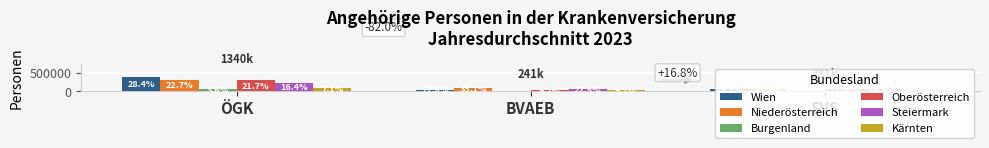

Reading right to left, what are all the values shown in this chart?

Wien: 64870	42872	380851
Niederösterreich: 70812	84390	304613
Burgenland: 10210	13546	47872
Oberösterreich: 59157	22216	290498
Steiermark: 51383	54121	220126
Kärnten: 24605	23412	95710